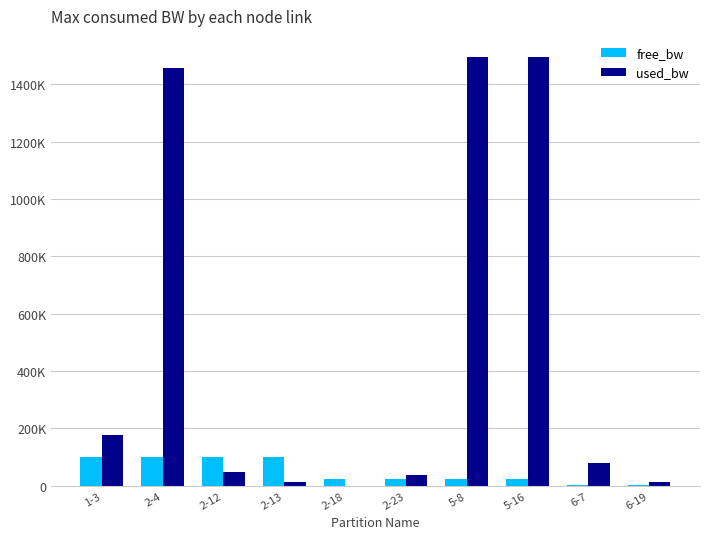

Where does the free_bw series first go above 24999?

1-3